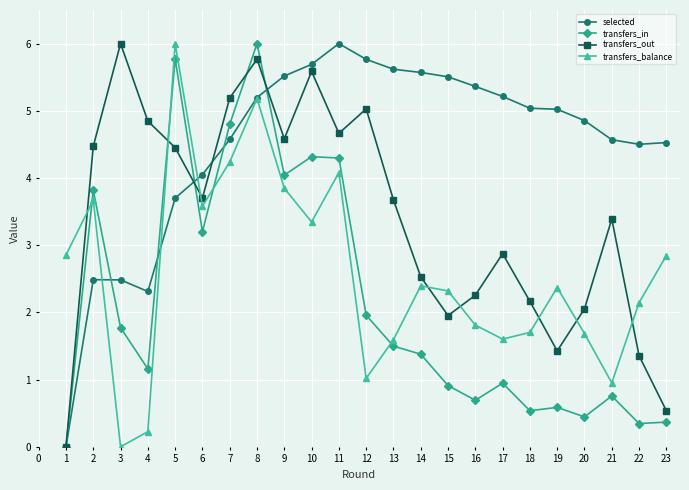

How many data points in transfers_balance are above 2?

14